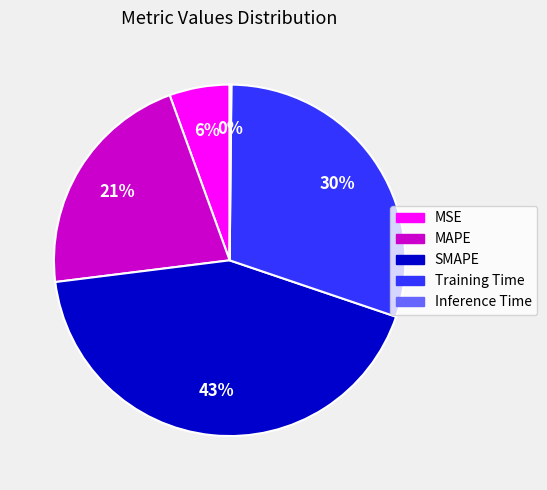

Which category has the biggest portion of the pie?

SMAPE